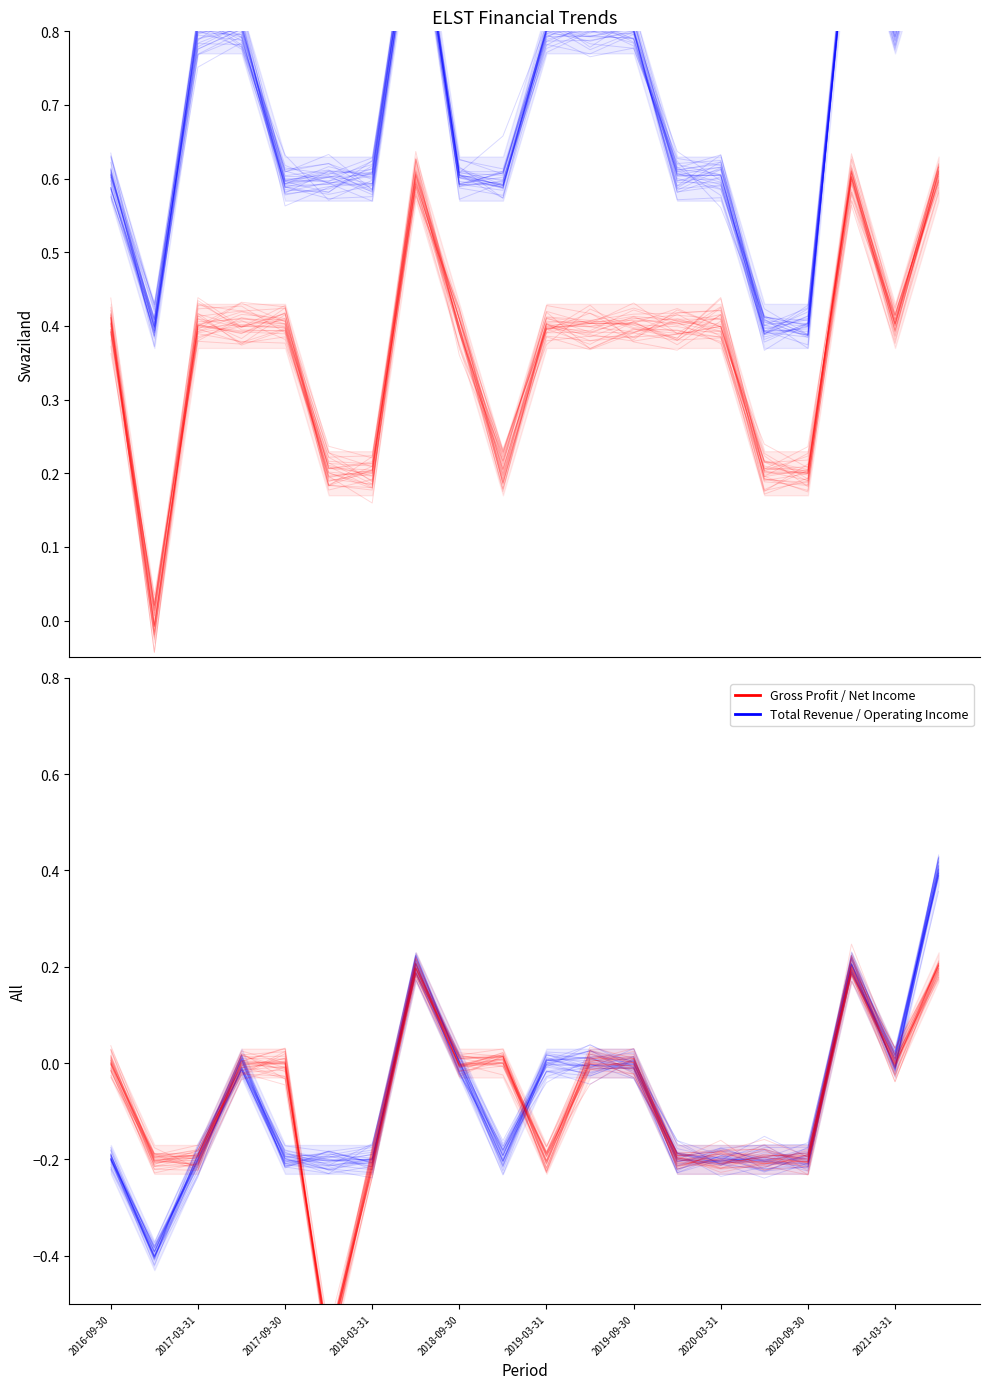

The Total Revenue series shows 0.6 at 2017-09-30. True or false?

True